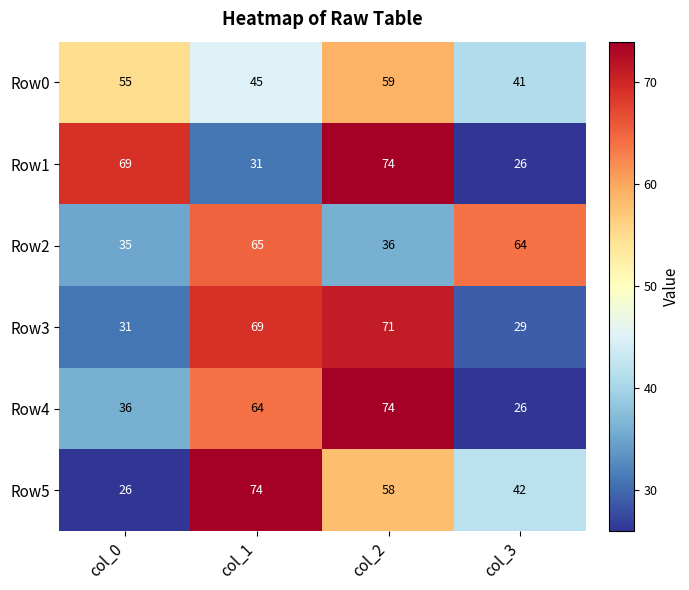

True or false: Row0 has a value of 41 at col_3.

True